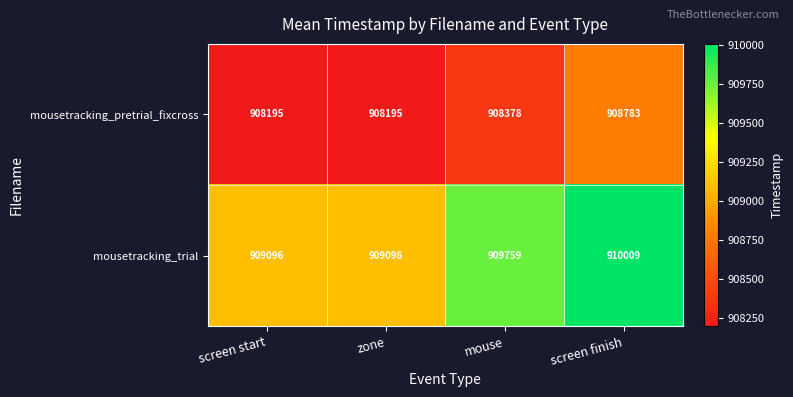

At screen start, list the series in order from largest to smallest.

mousetracking_trial, mousetracking_pretrial_fixcross